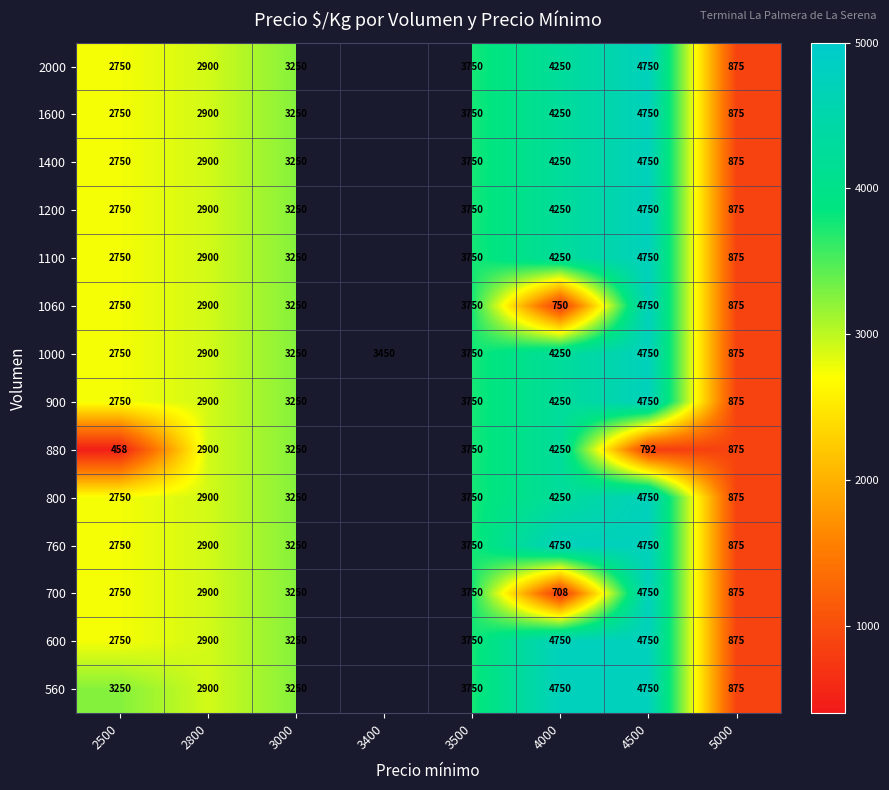

What is the sum of the 760 values at 3000 and 4000?

8000